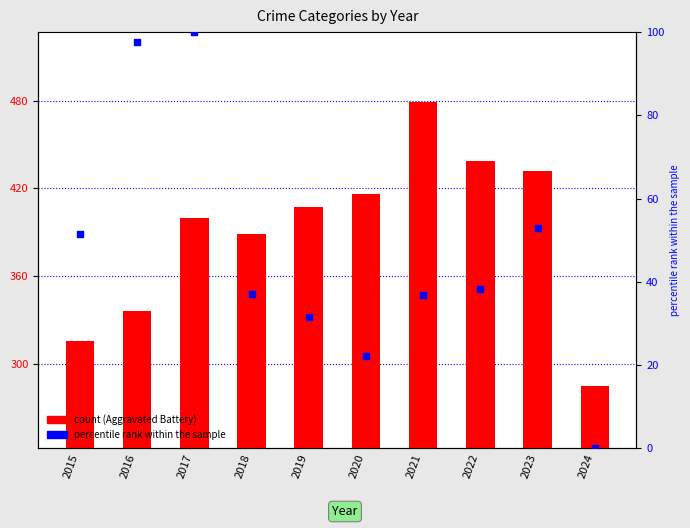

Which series has the largest total across all categories?

Aggravated Battery